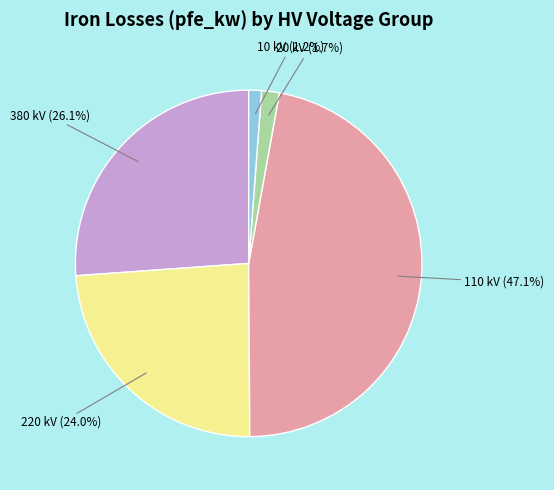

Does any single category account for the majority?

No